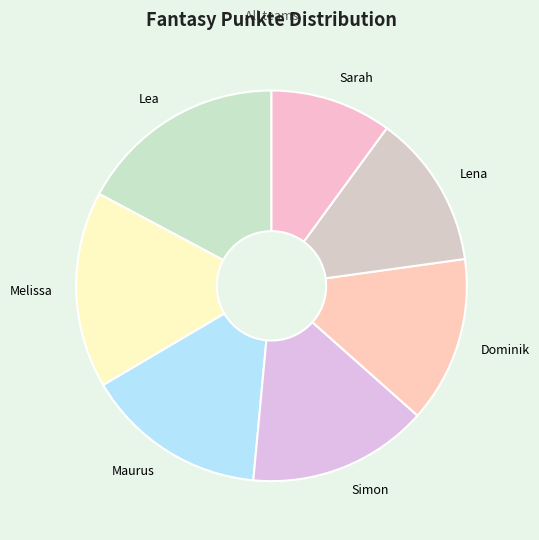

How many segments does this pie chart have?

7